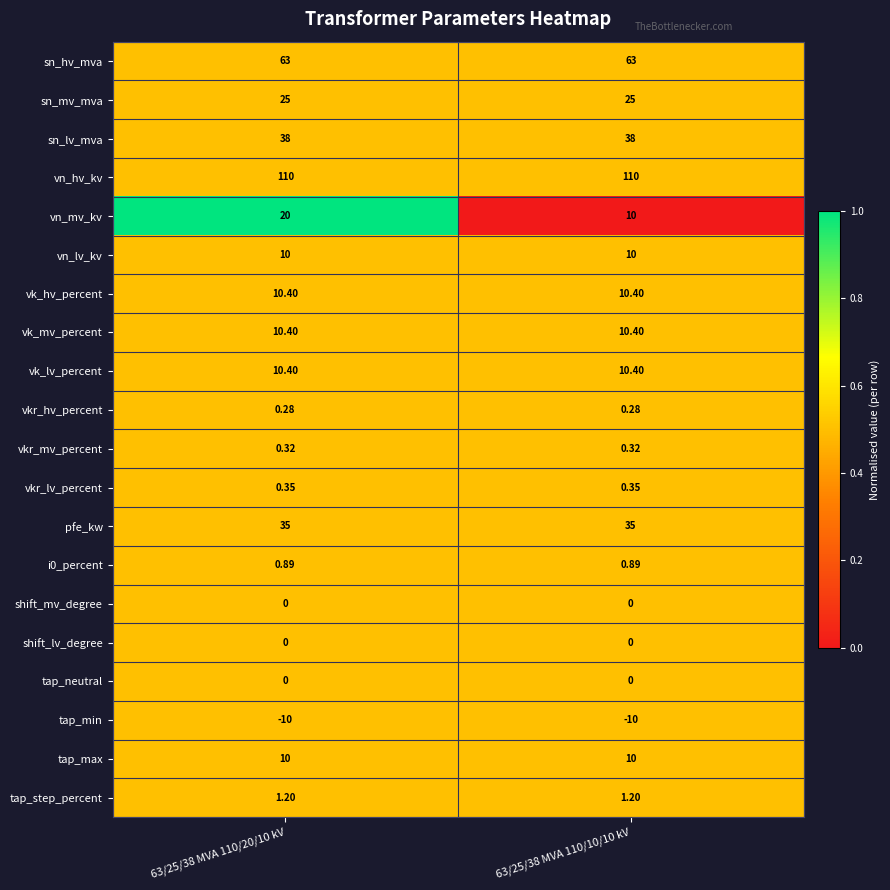

Which series has the widest spread of values?

vn_mv_kv